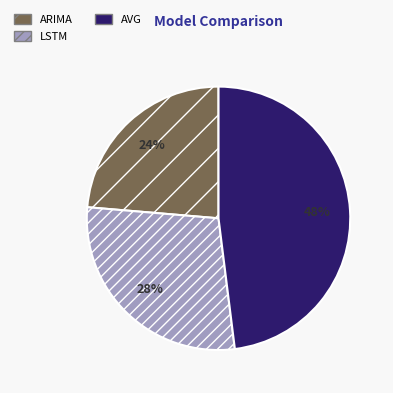

Is it true that AVG is 55% of the pie?

False